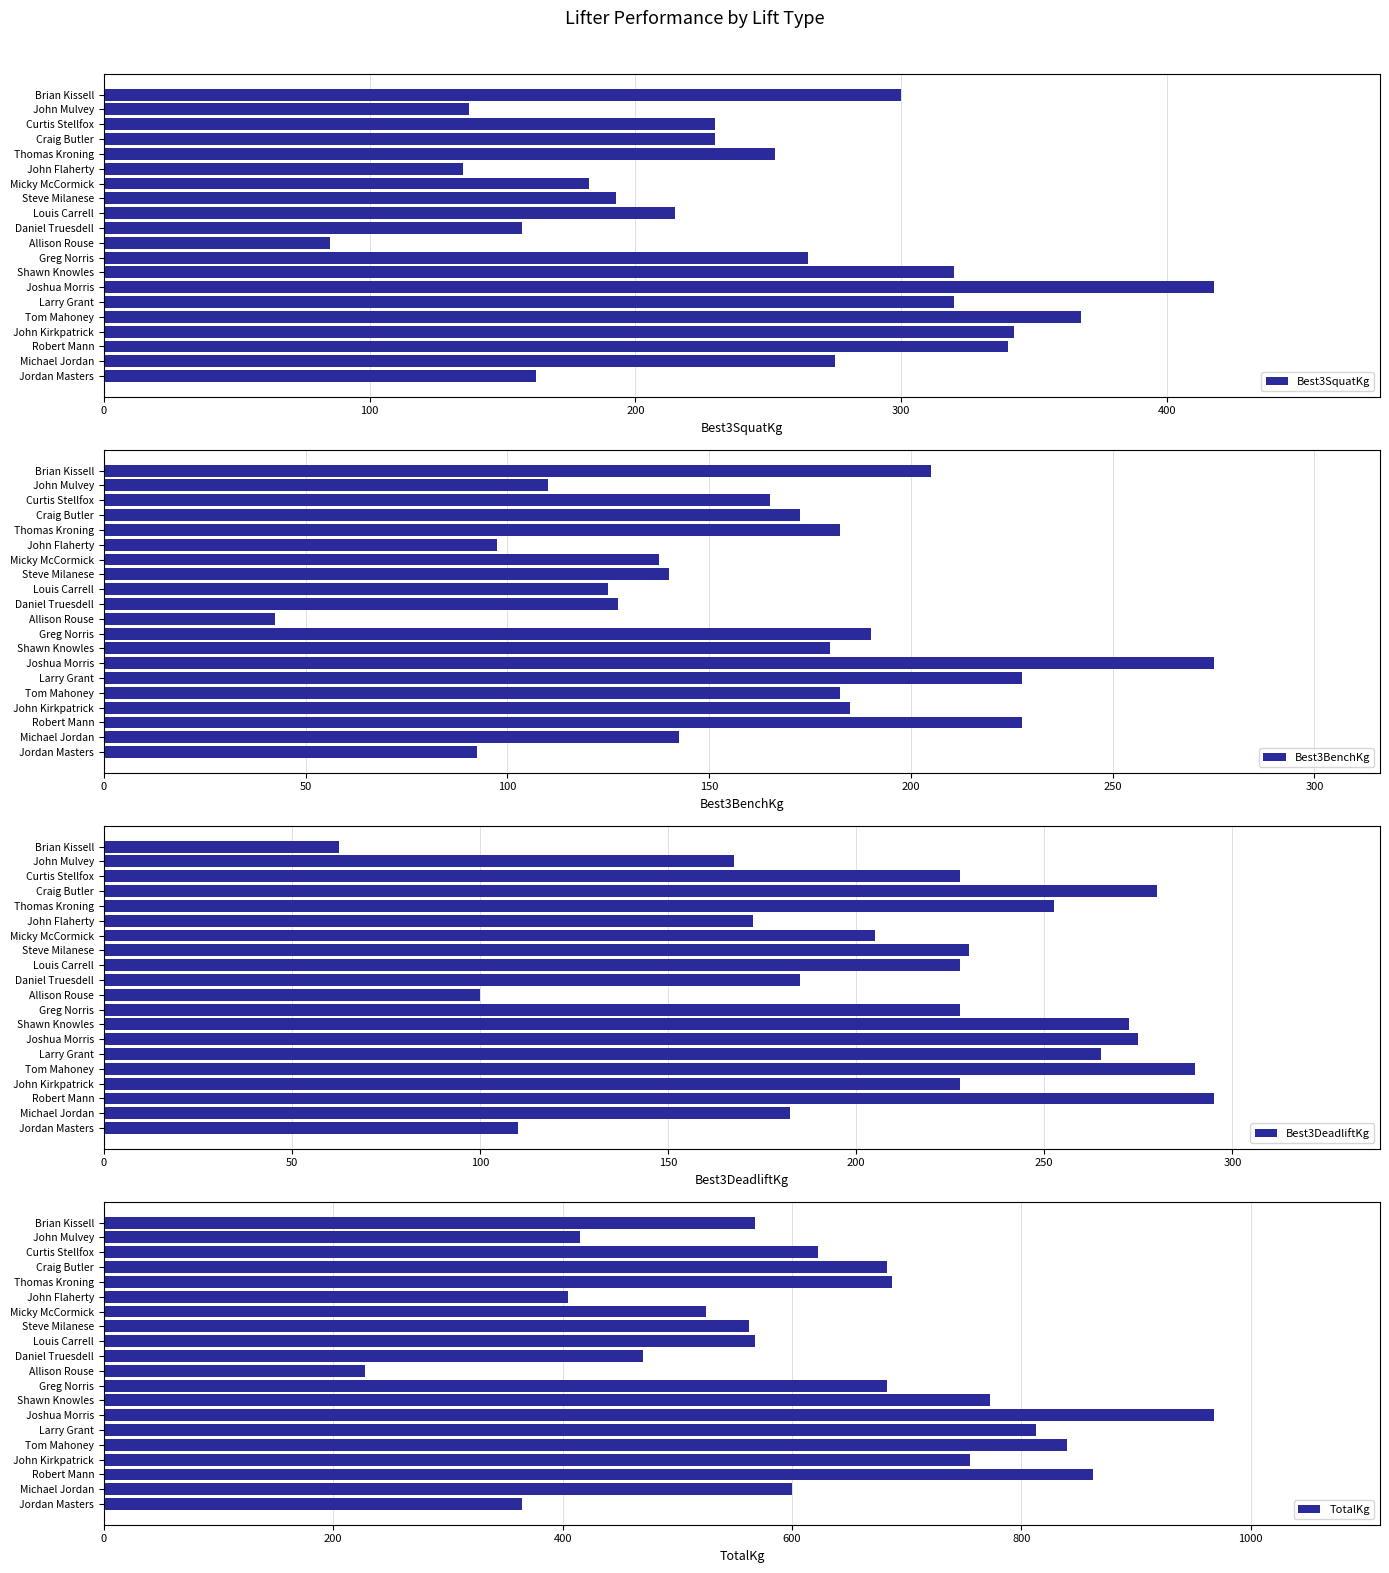

What is the difference between the Best3DeadliftKg values at Steve Milanese and John Flaherty?

57.5